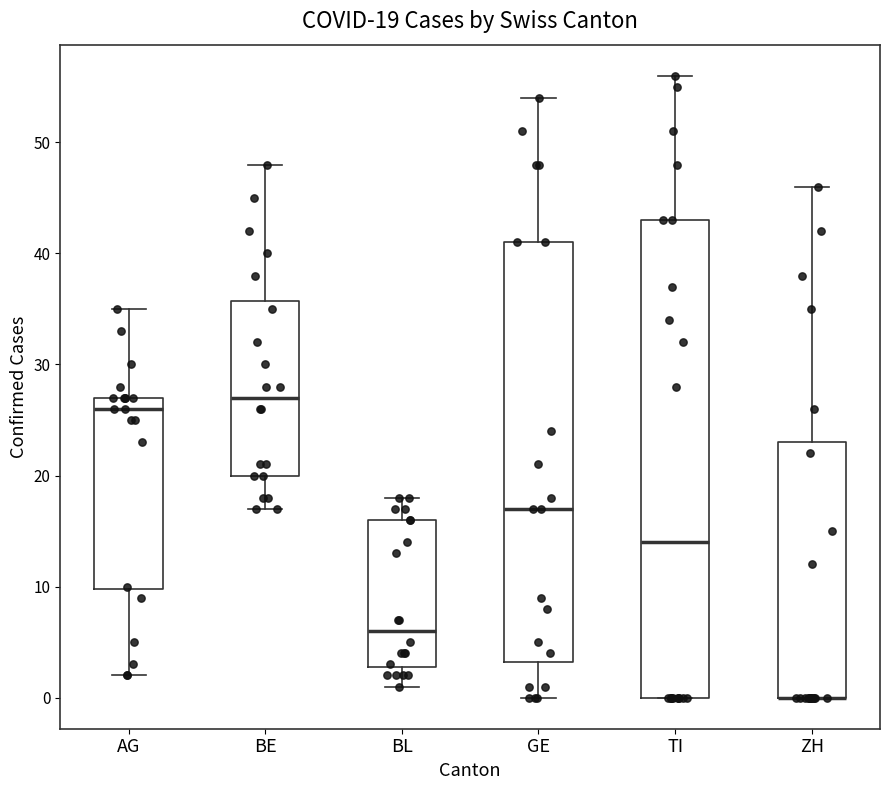

Comparing the boxes themselves (not the whiskers), which one is the tallest?

TI